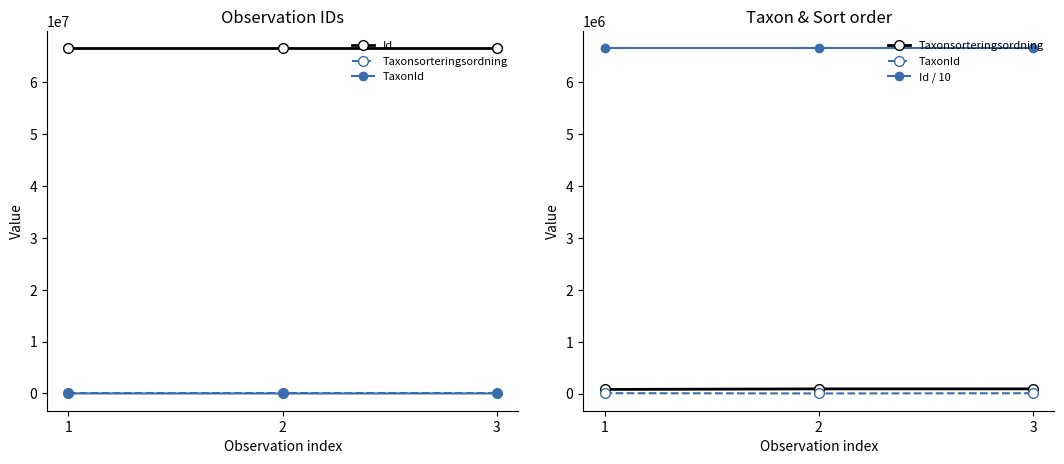

Between 2 and 1, which is larger?

2